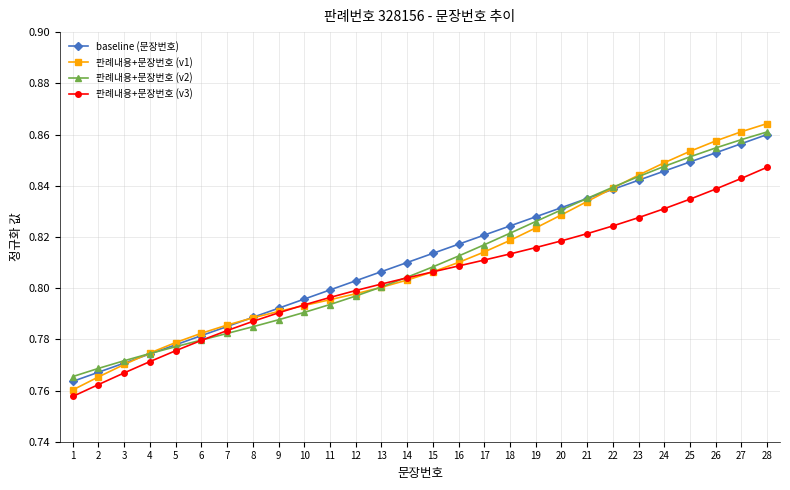

The 판례내용+문장번호 (v2) series shows 1.1 at 8. True or false?

False